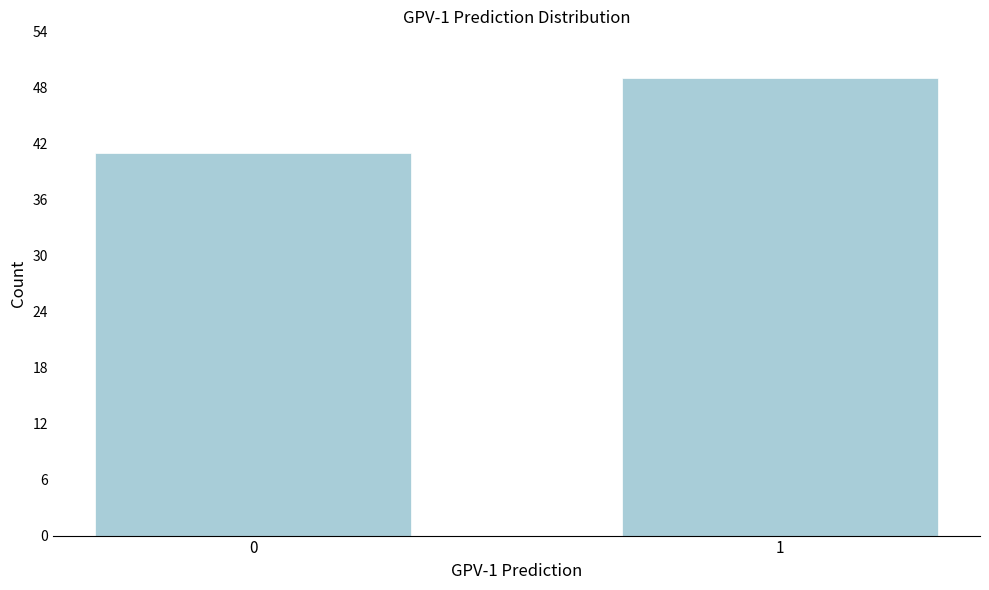

Reading left to right, what are all the values shown in this chart?

0=41	1=49